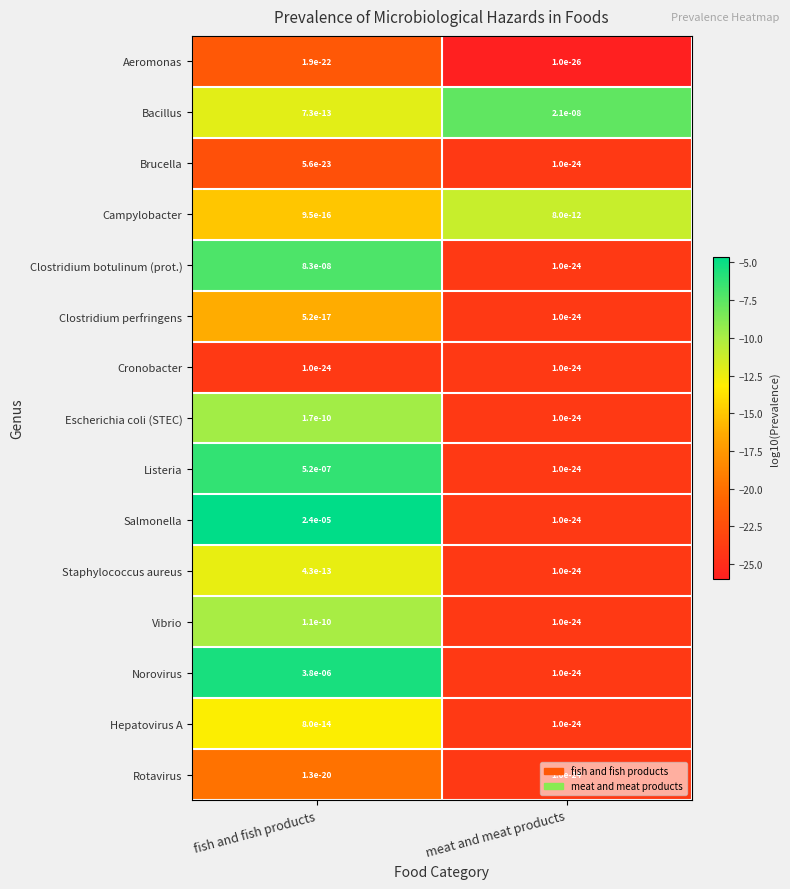

The Bacillus series shows 0.0 at fish and fish products. True or false?

True